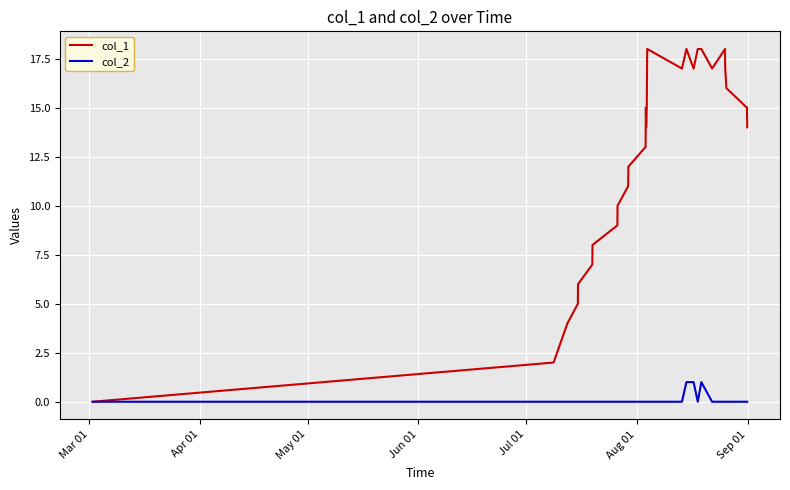

Rank the series by their maximum value, from lowest to highest.

col_2, col_1